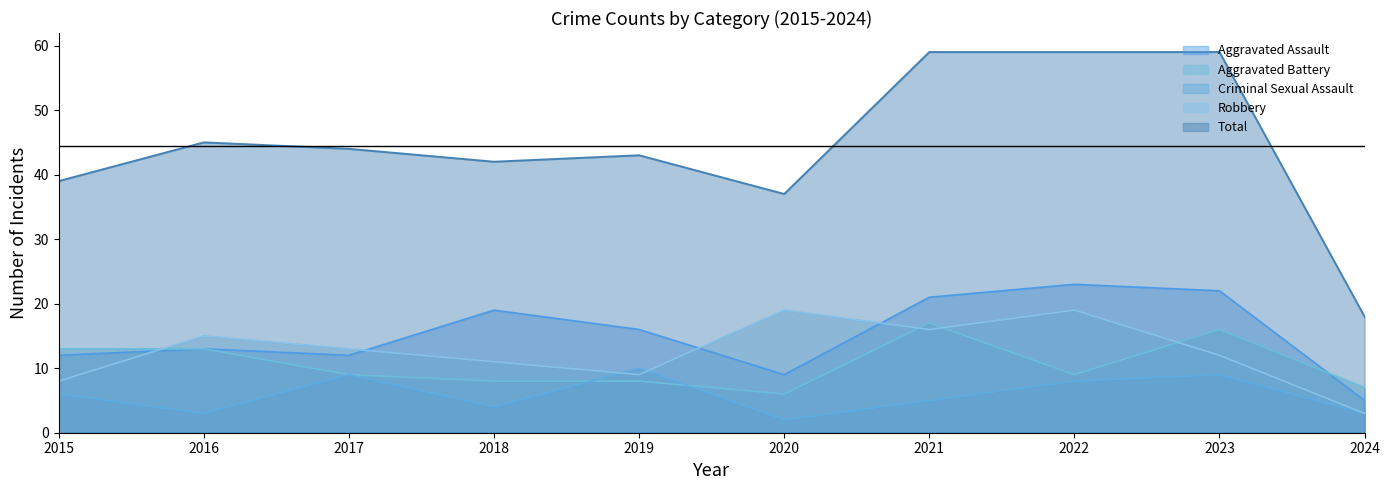

How many lines are shown in the chart?

5